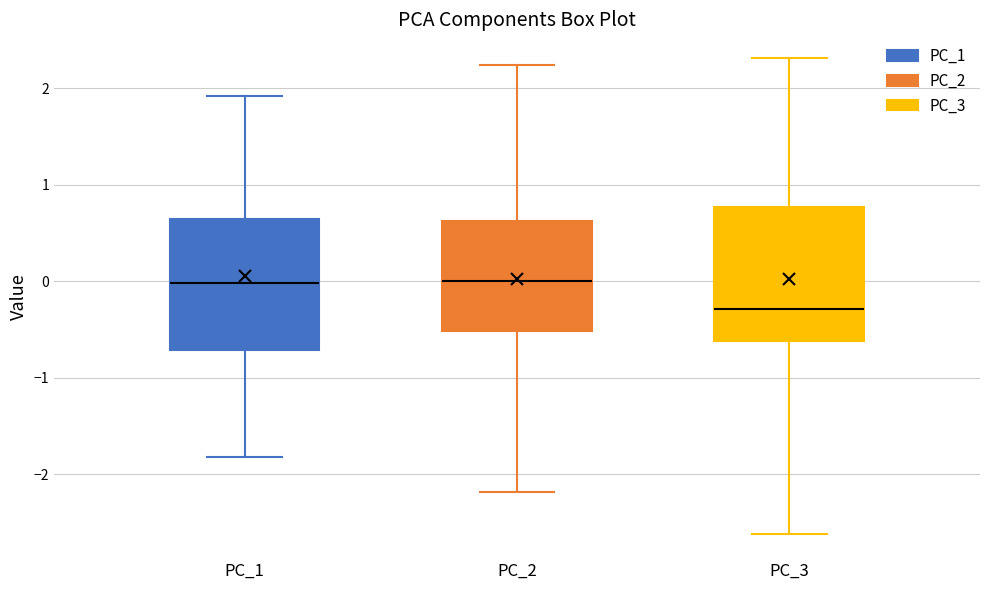

Reading left to right, read every box against the y-axis: the position of its median line, the range the box covers, and the ends of its whiskers. The values are not printed on the chart, so give them approximately, as read against the axis.

PC_1: median 0.0, box -0.7 to 0.6, whiskers -1.8 to 1.9
PC_2: median 0.0, box -0.5 to 0.6, whiskers -2.2 to 2.2
PC_3: median -0.3, box -0.6 to 0.8, whiskers -2.6 to 2.3